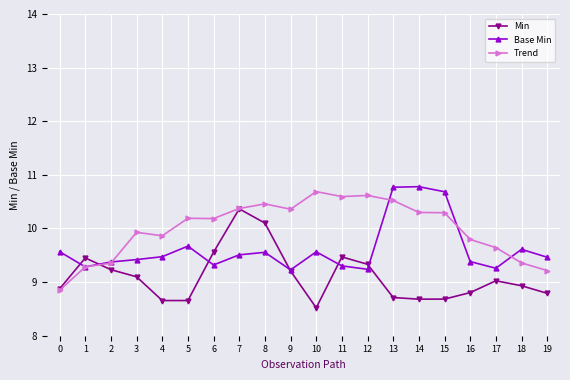

True or false: Trend and Base Min cross at least once.

True